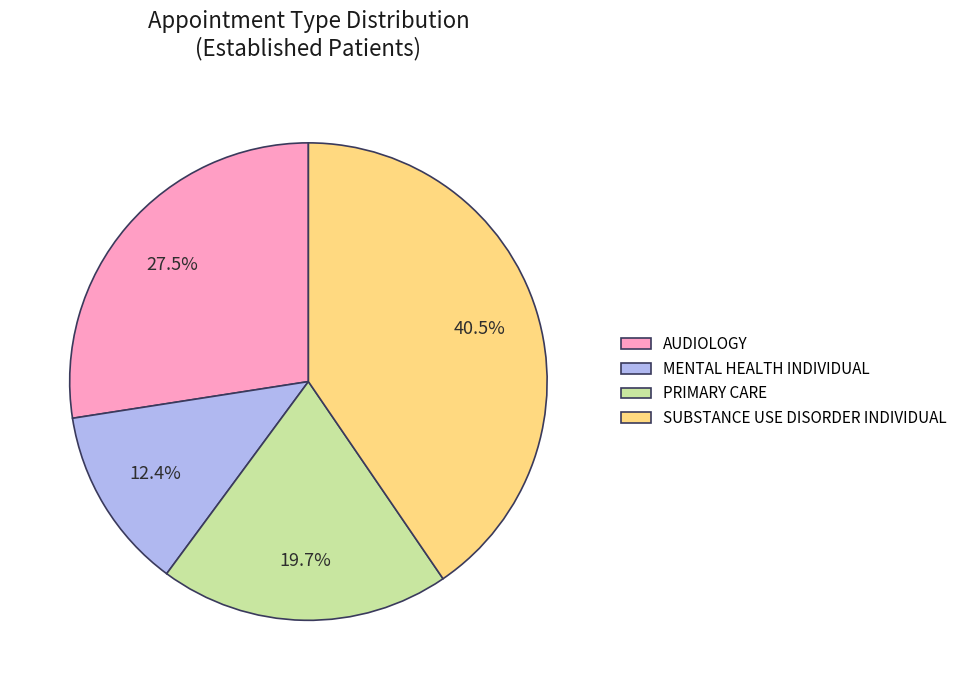

How many slices are in this pie chart?

4